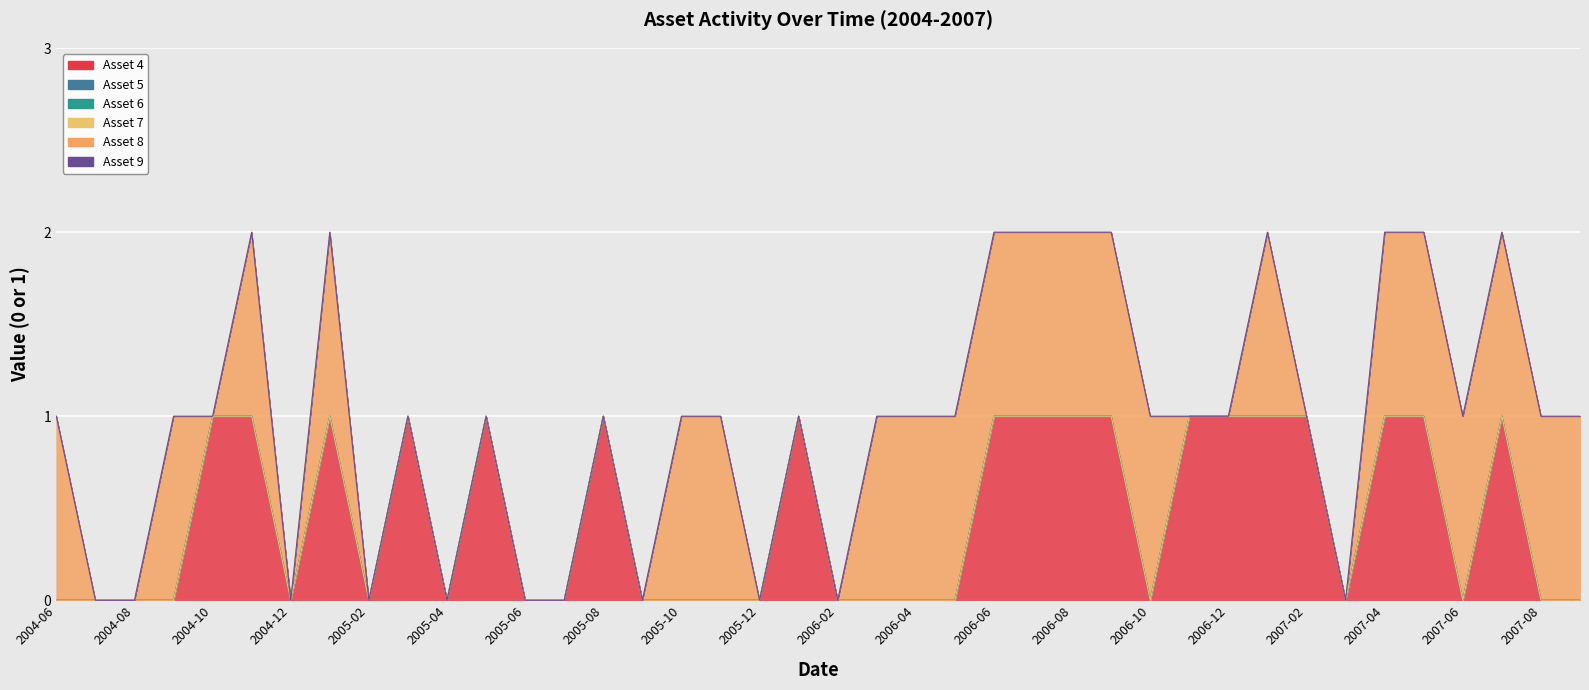

Which series has the widest spread of values?

Asset 4